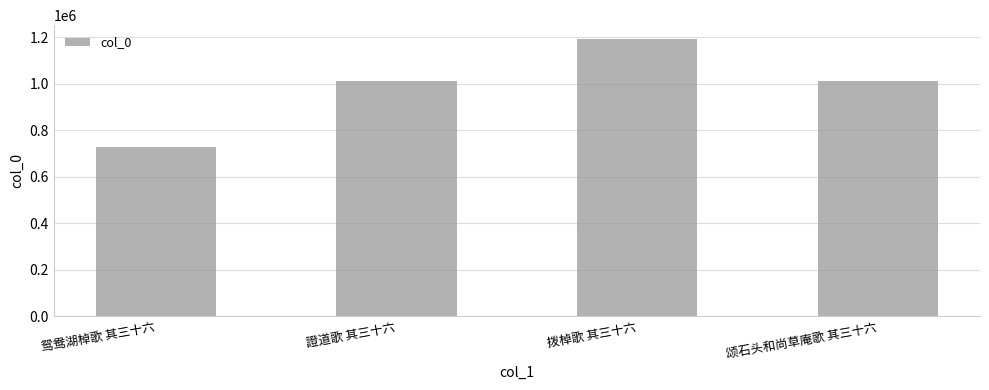

Which has a higher value, 證道歌 其三十六 or 鸳鸯湖棹歌 其三十六?

證道歌 其三十六